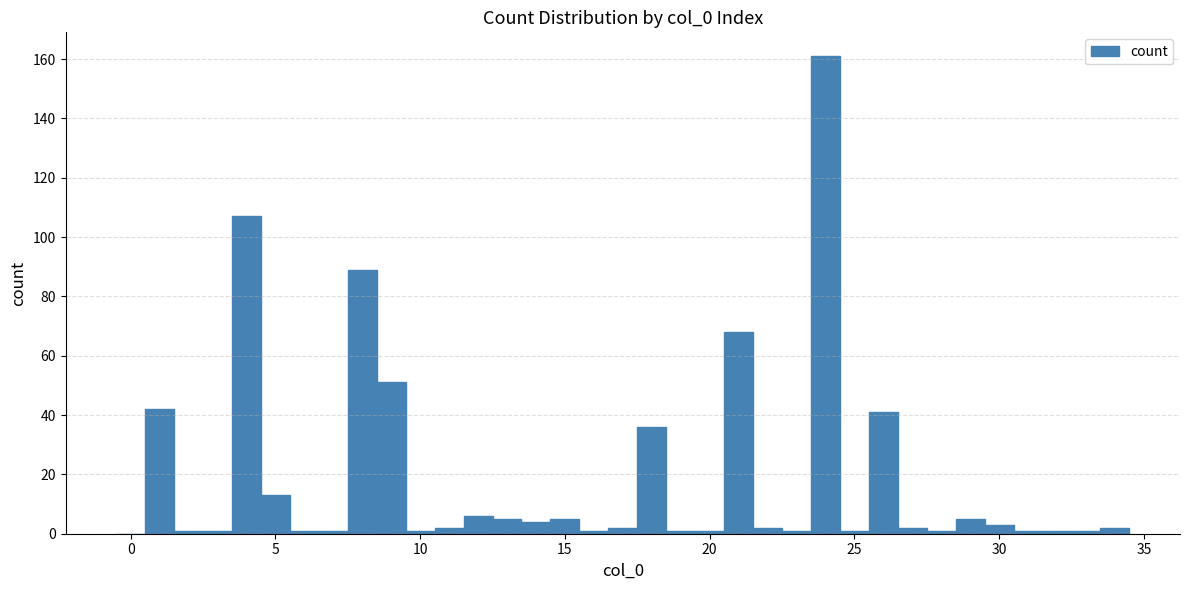

Read against the x-axis, roughly where is the centre of the tallest bar?

24.0